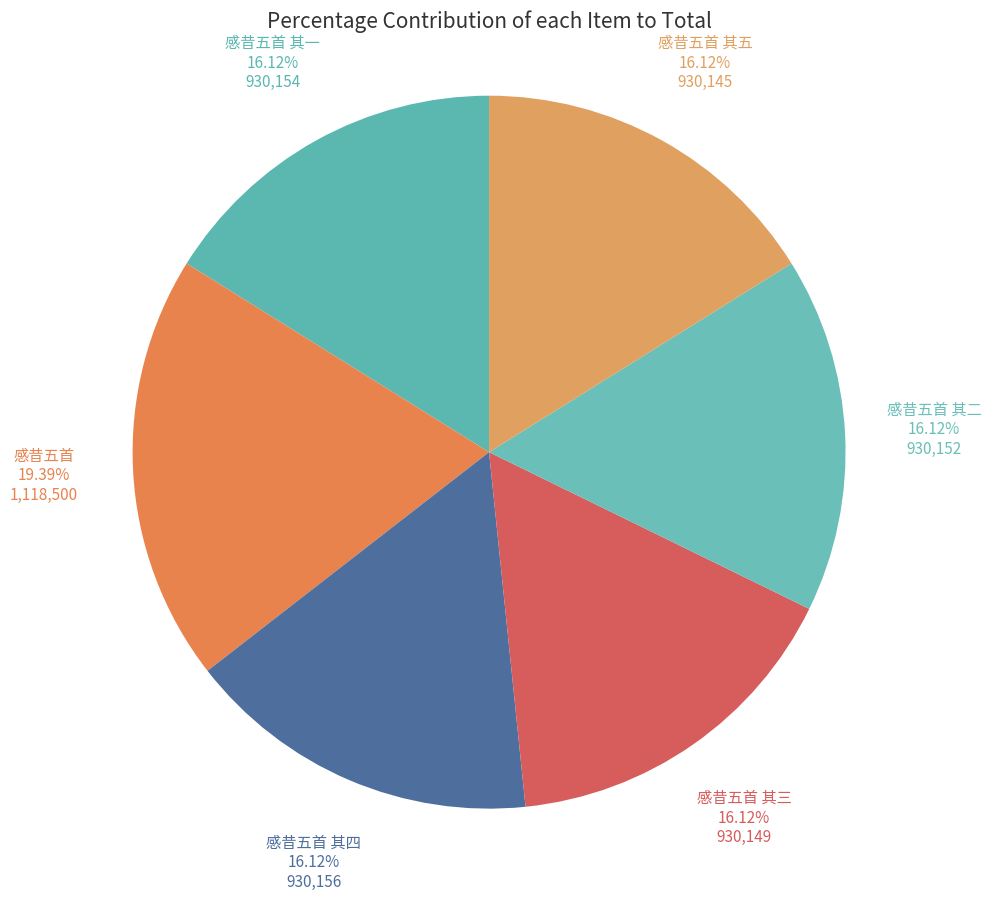

Do 感昔五首 其五 and 感昔五首 其一 together represent more than half of the pie?

No